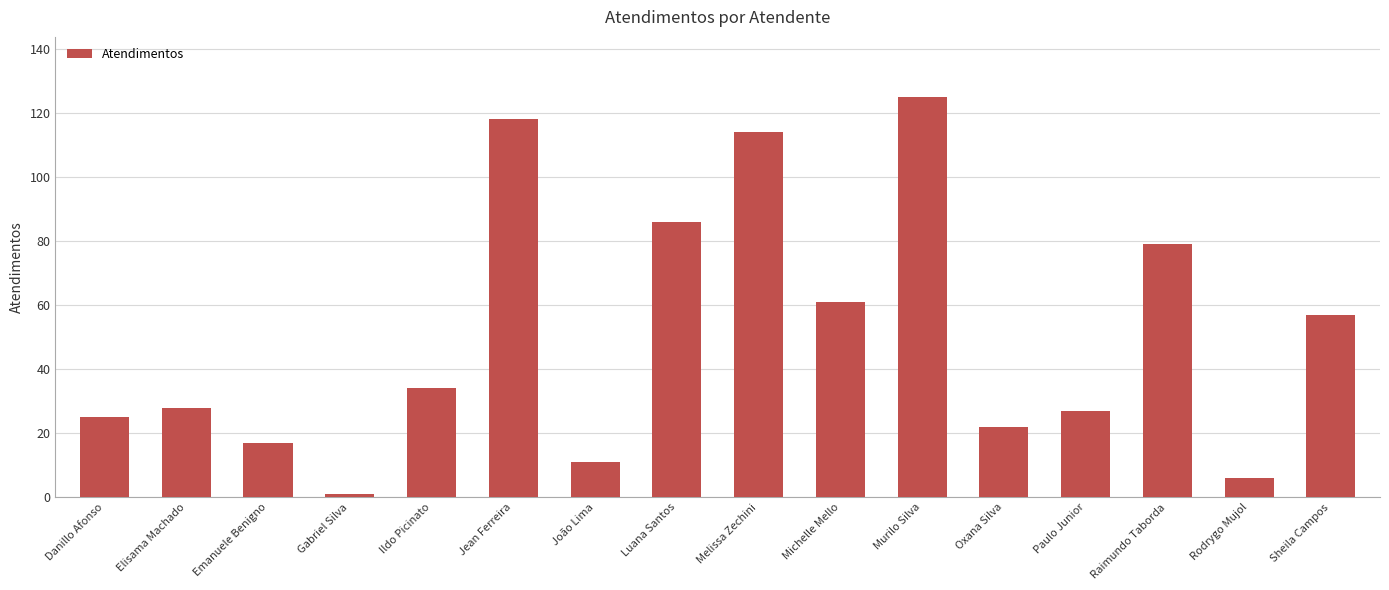

Reading right to left, list all the values displayed in this chart.

57	6	79	27	22	125	61	114	86	11	118	34	1	17	28	25